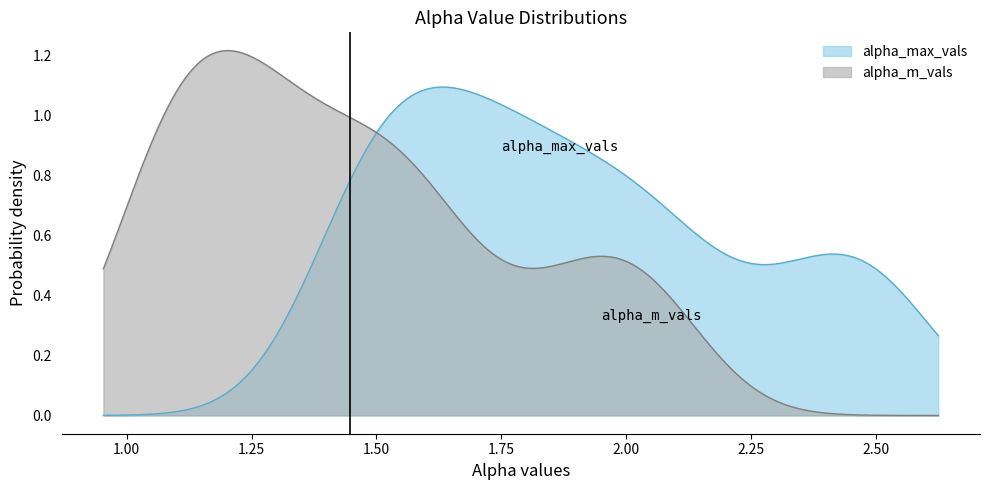

Which series has the widest spread of values?

alpha_m_vals